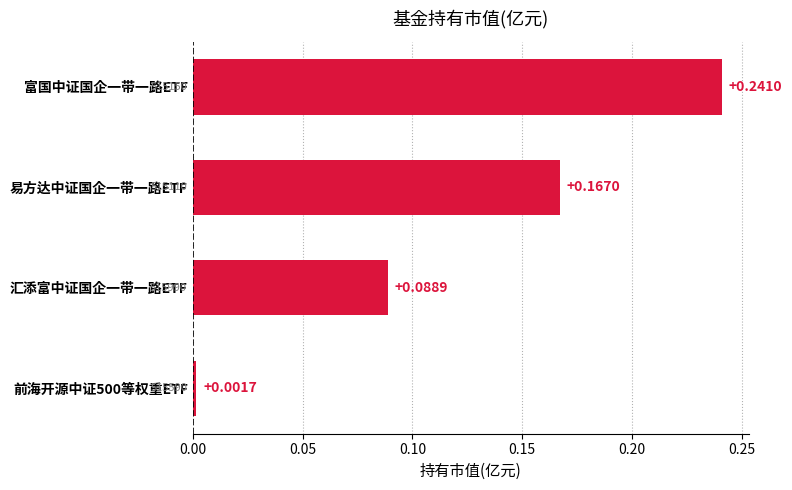

What is the label of the 1st bar from the top?

富国中证国企一带一路ETF